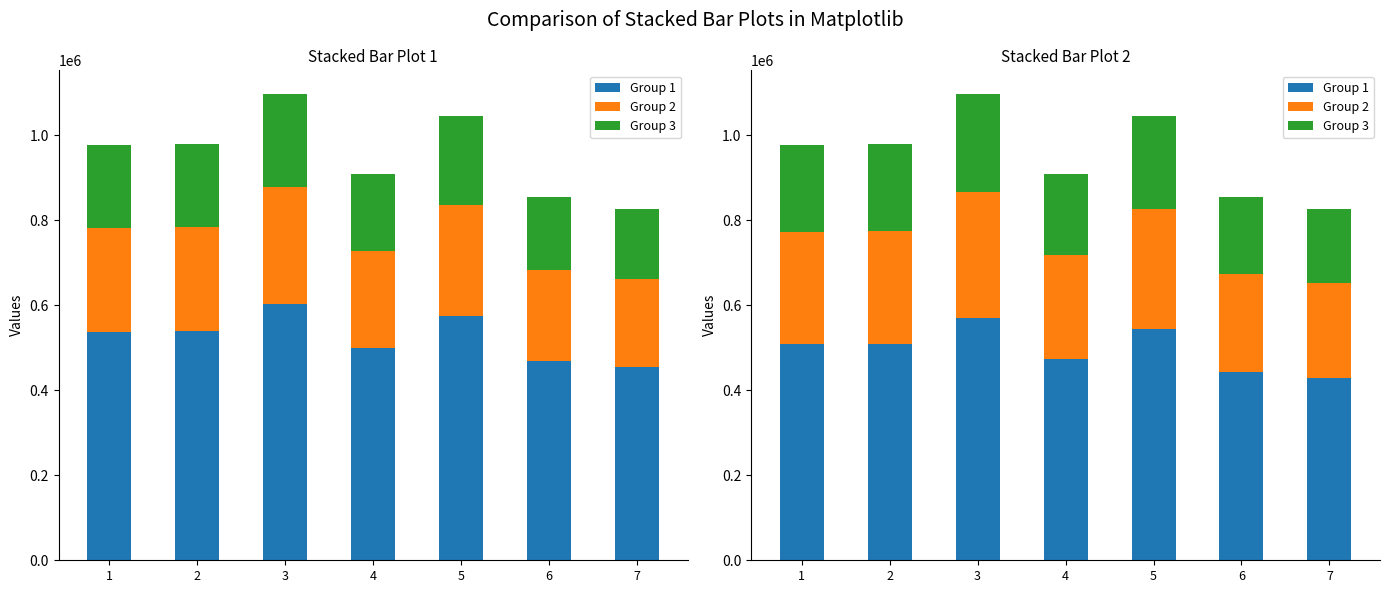

Which series has the largest range (max minus min)?

Group 1